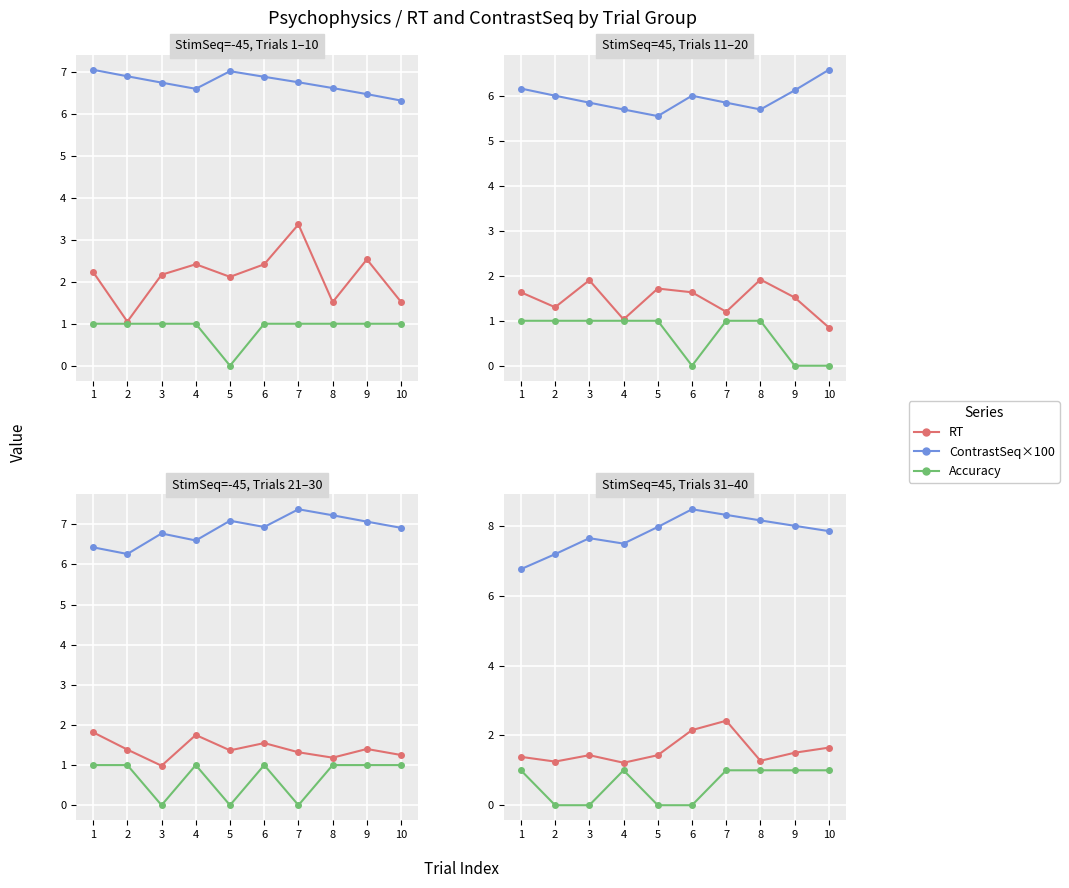

Which series has the largest total across all categories?

ContrastSeq×100